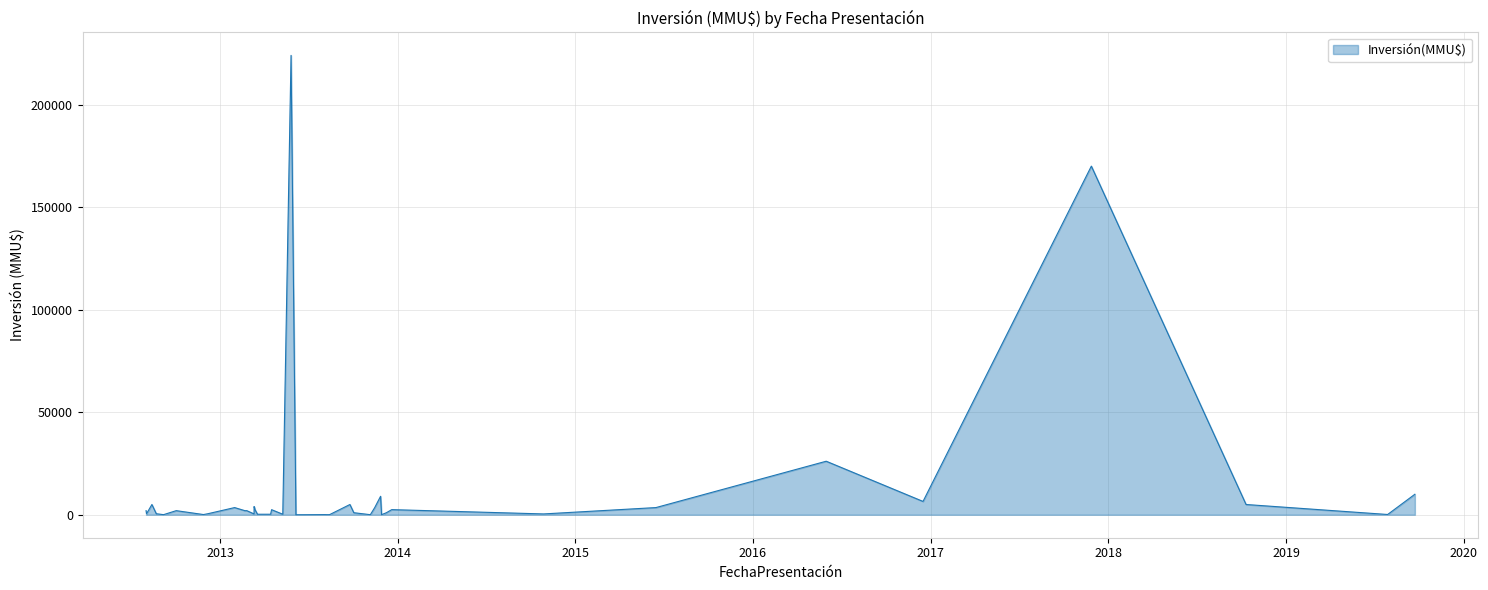

The chart shows a value of 1035 at 21/02/2013. True or false?

False